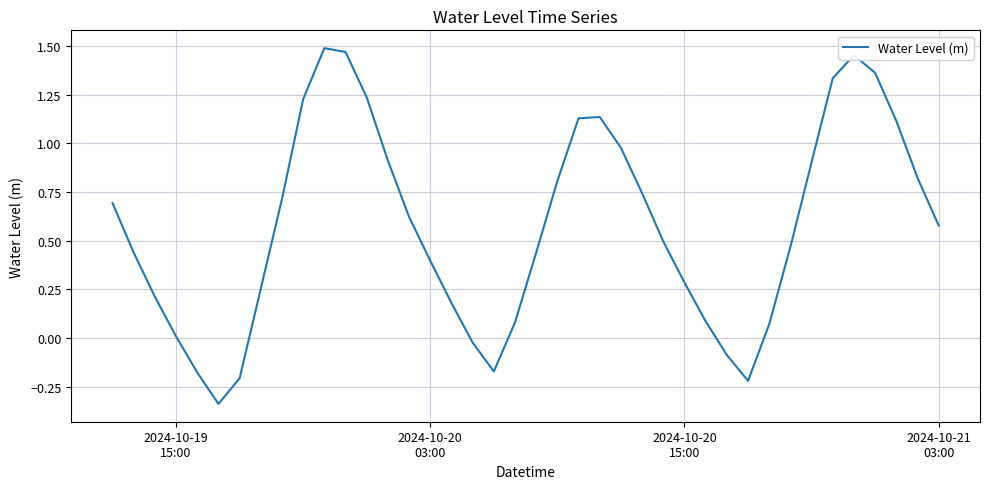

What is the difference between the maximum and minimum values?

1.8